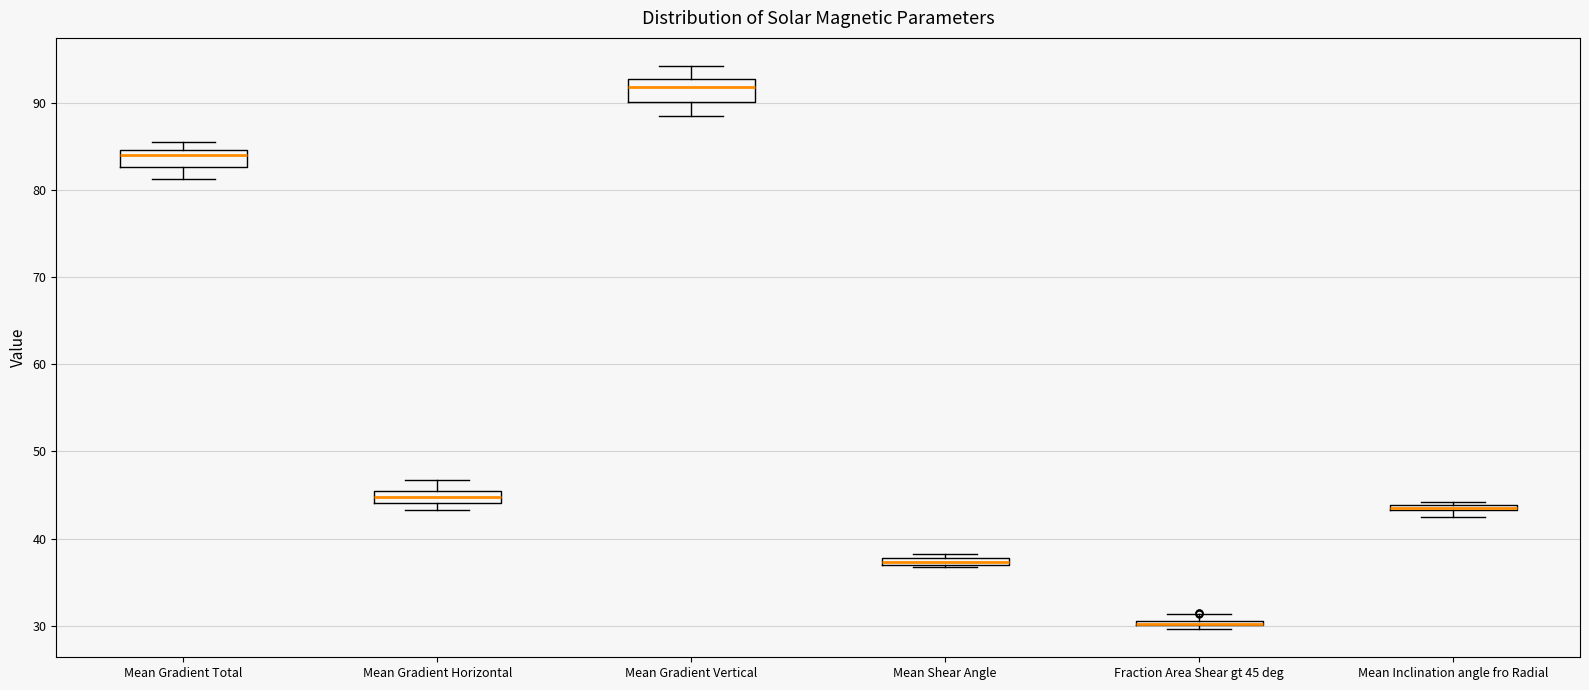

Where does the median line of the box for Mean Gradient Total sit on the y-axis? The values are not printed on the chart, so give them approximately, as read against the axis.

84